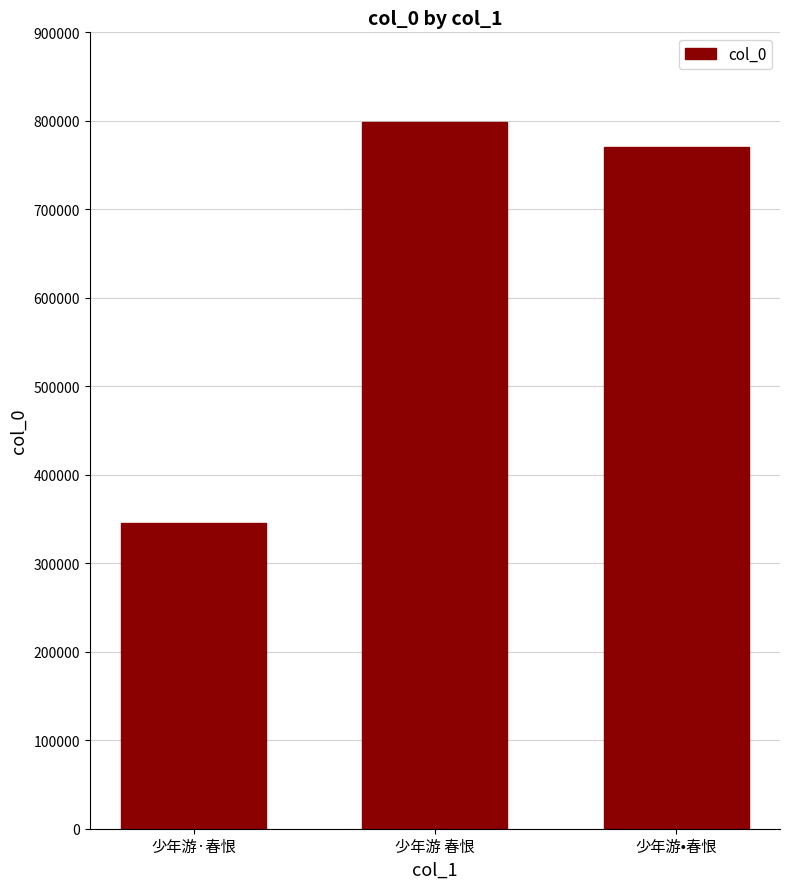

Rank the categories by value from highest to lowest.

少年游 春恨, 少年游•春恨, 少年游·春恨